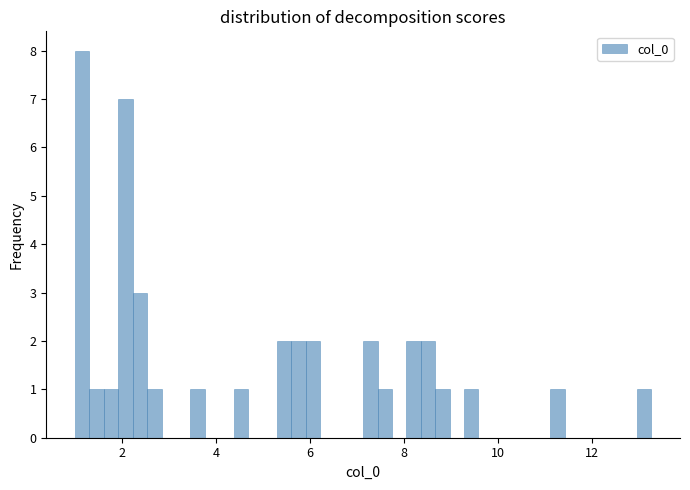

Around what value on the x-axis is the tallest bar? Give the approximate position of its centre, as read against the axis.

1.2